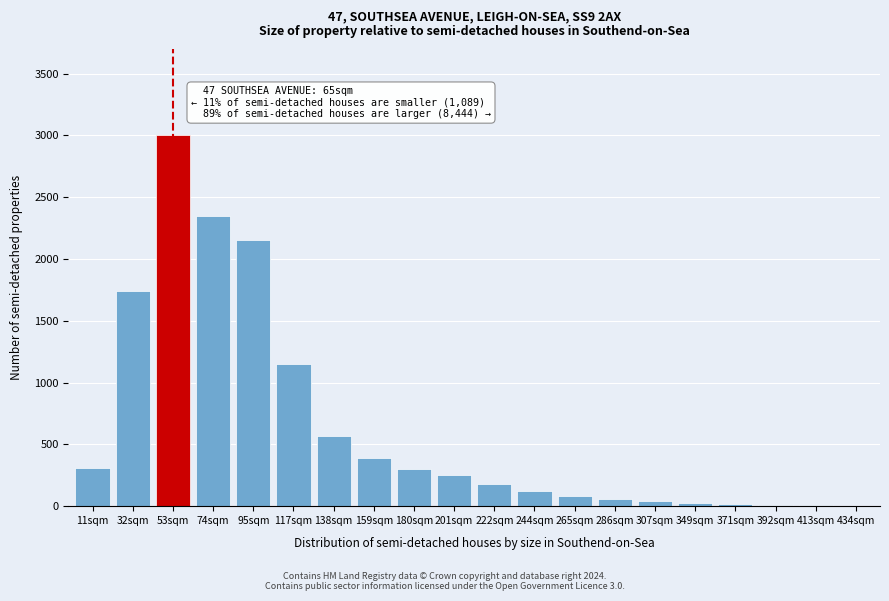

Which category has the highest value across all series?

53sqm